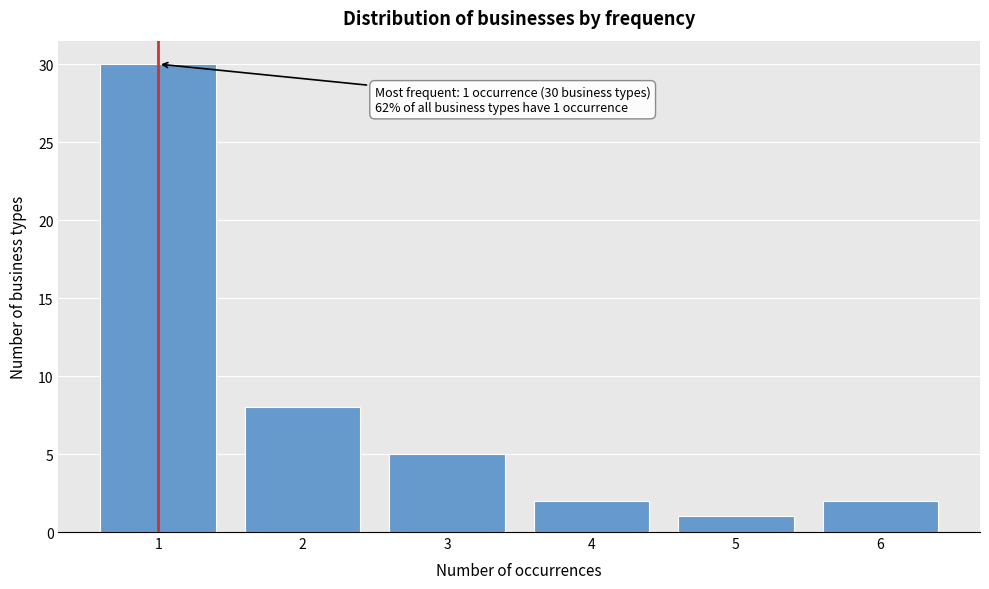

Reading left to right, what are all the values shown in this chart?

1=30	2=8	3=5	4=2	5=1	6=2